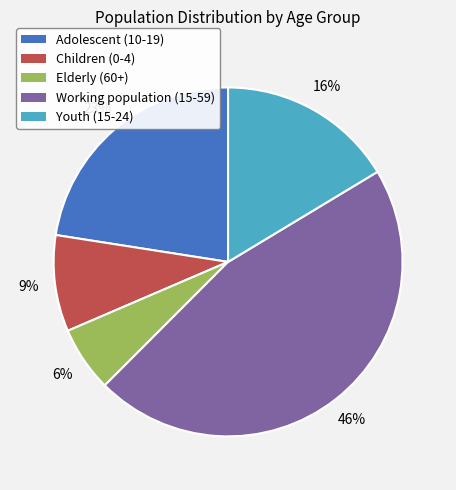

Rank the categories by value from highest to lowest.

Working population (15-59), Adolescent (10-19), Youth (15-24), Children (0-4), Elderly (60+)